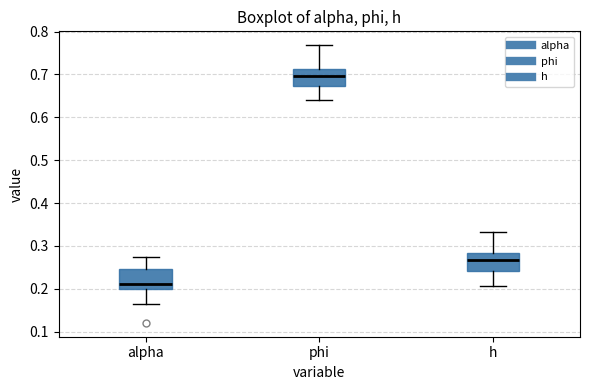

Which box's median line is the lowest?

alpha